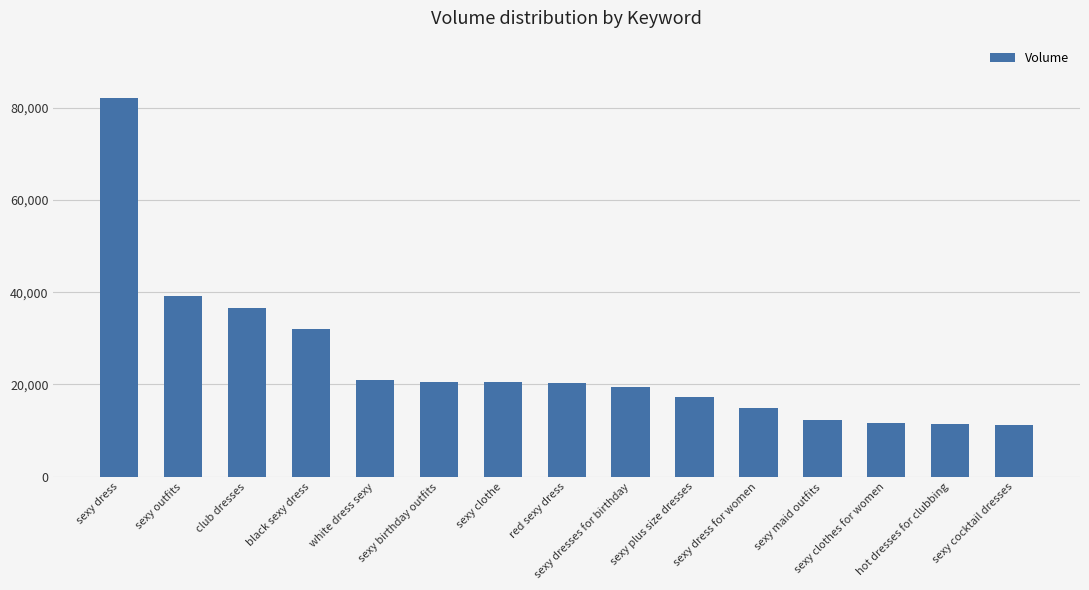

How many bars are there in total?

15